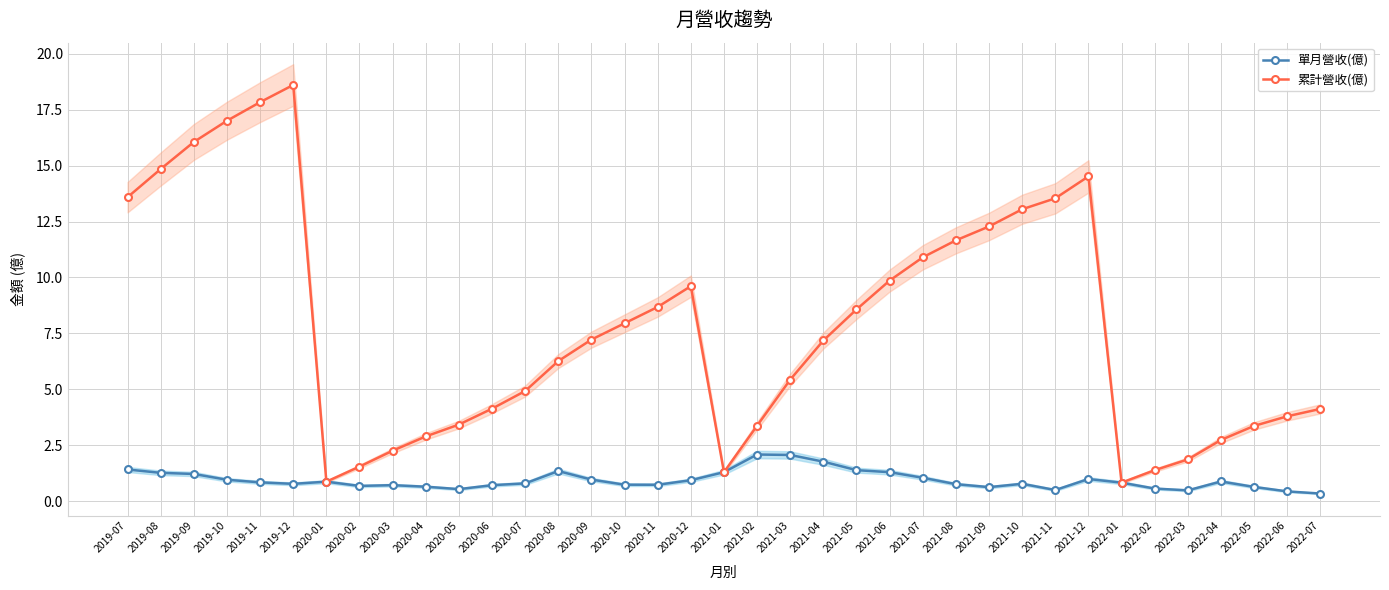

How many values in the 累計營收(億) series exceed 7?

19